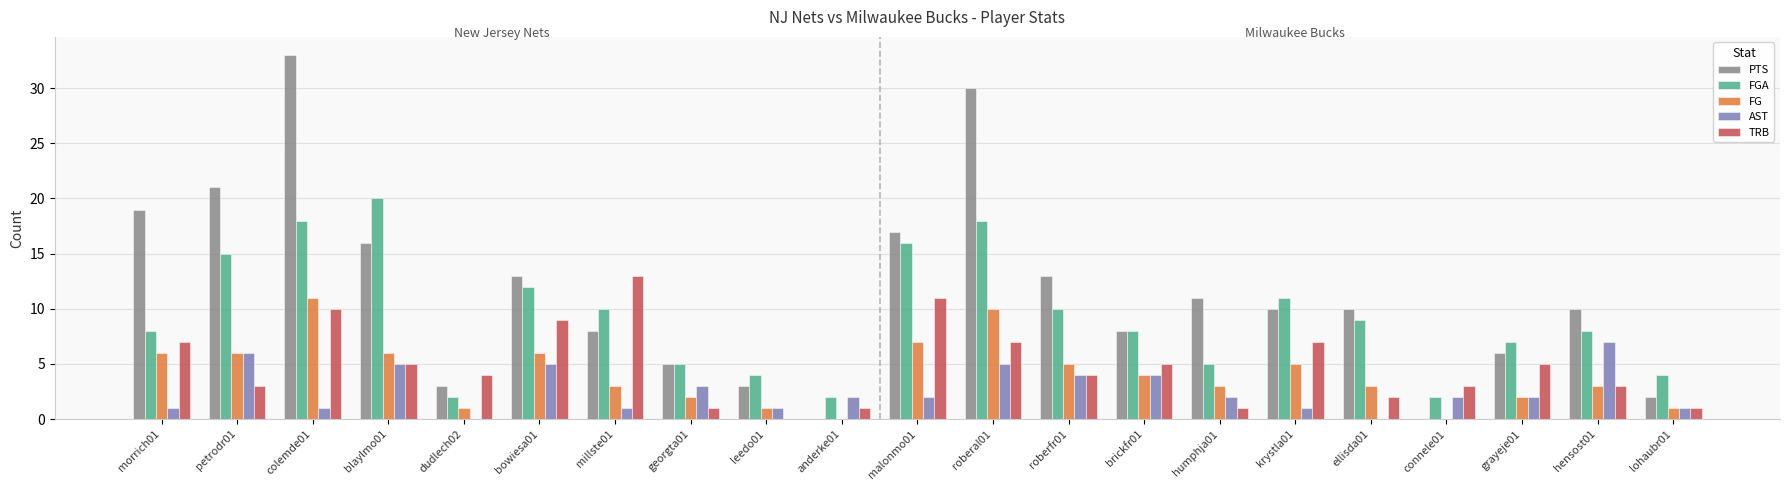

The value of FG at blaylmo01 is 10. True or false?

False